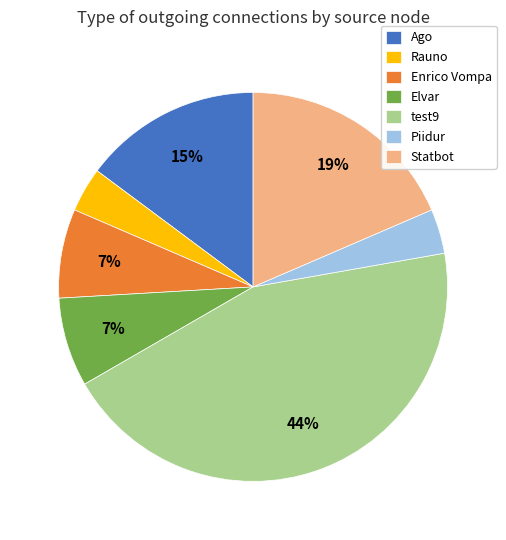

Is there a majority slice in this chart?

No